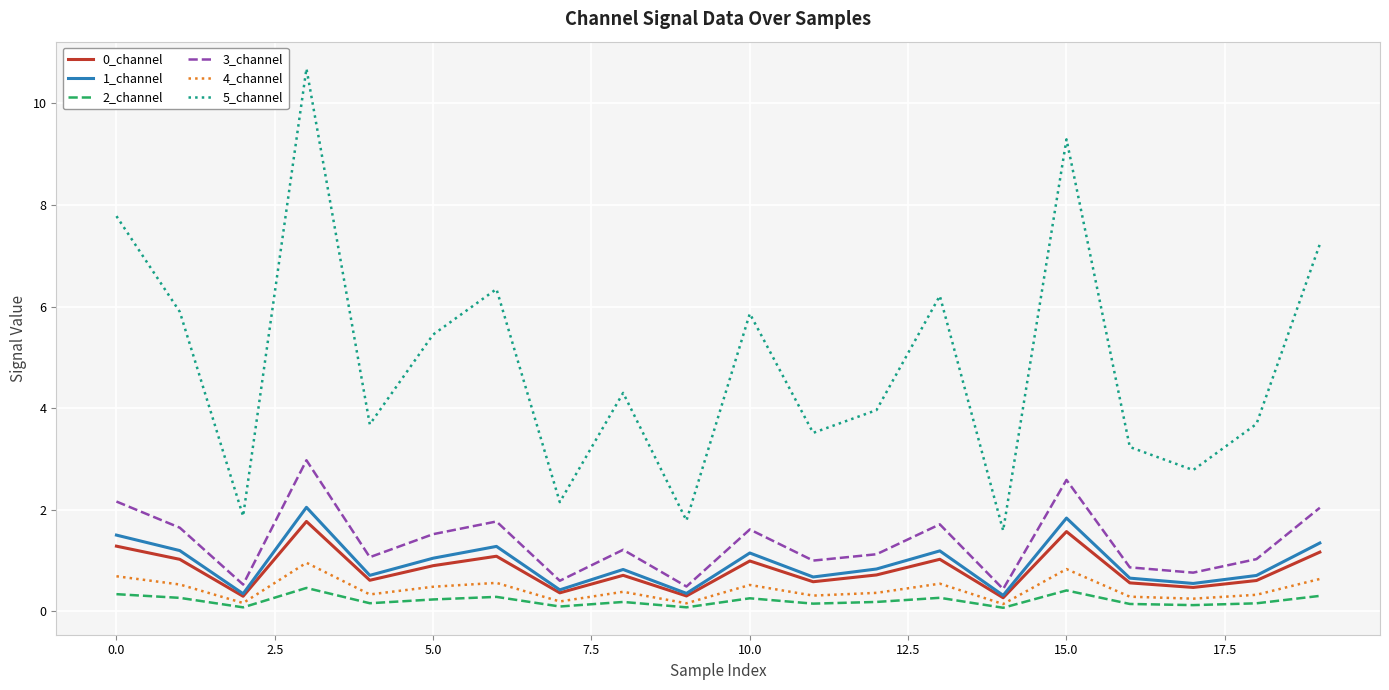

True or false: 2_channel and 3_channel cross at least once.

False